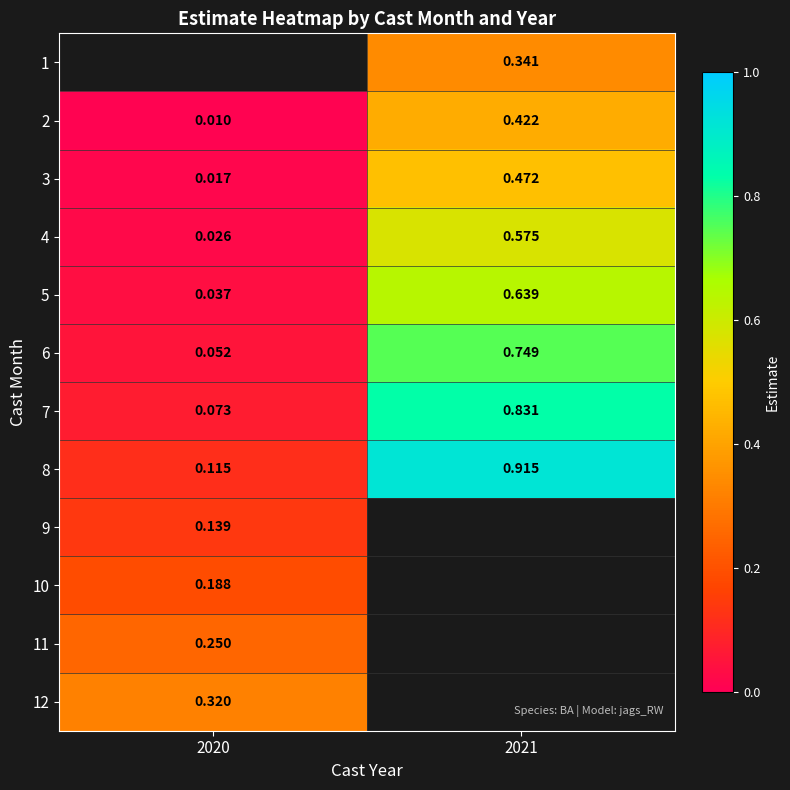

Is the value of 3 at 2020 greater than the value of 6 at 2020?

No